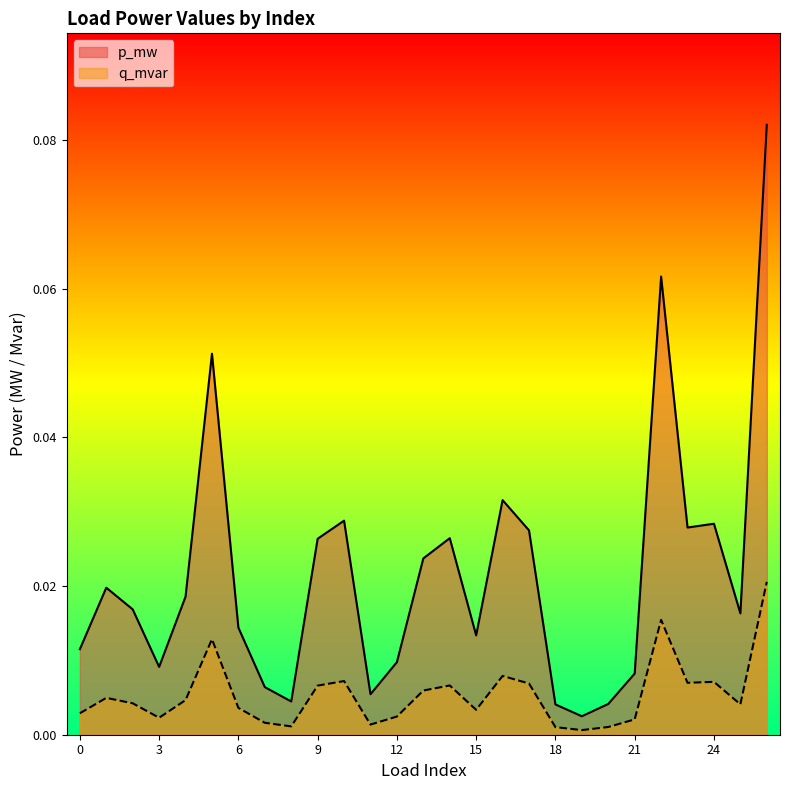

Rank the series by their average value, from highest to lowest.

p_mw, q_mvar